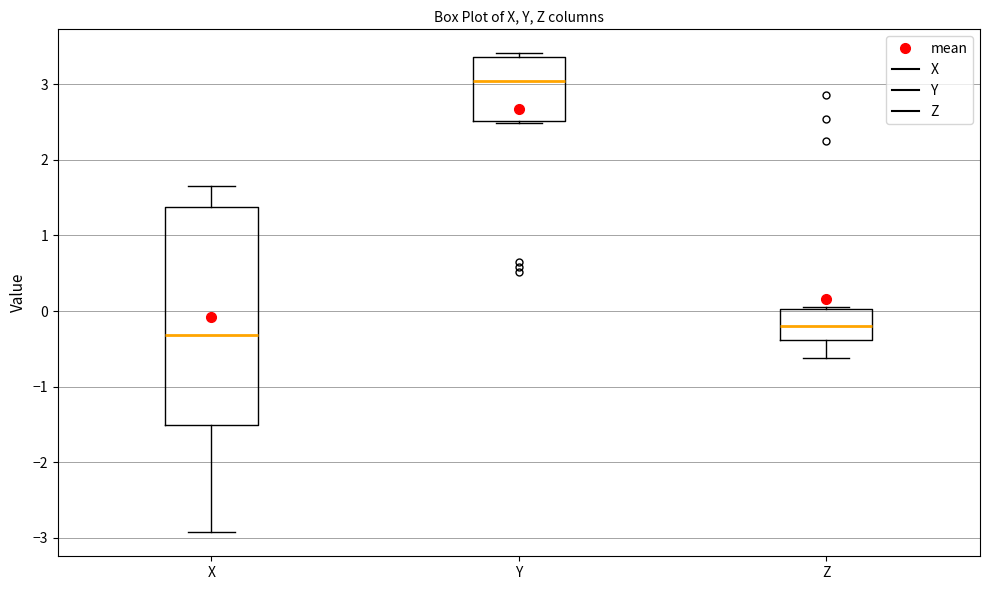

Reading left to right, read every box against the y-axis: the position of its median line, the range the box covers, and the ends of its whiskers. The values are not printed on the chart, so give them approximately, as read against the axis.

X: median -0.3, box -1.5 to 1.4, whiskers -2.9 to 1.7
Y: median 3.0, box 2.5 to 3.4, whiskers 2.5 to 3.4 (just above the box's upper edge)
Z: median -0.2, box -0.4 to 0.0, whiskers -0.6 to 0.1